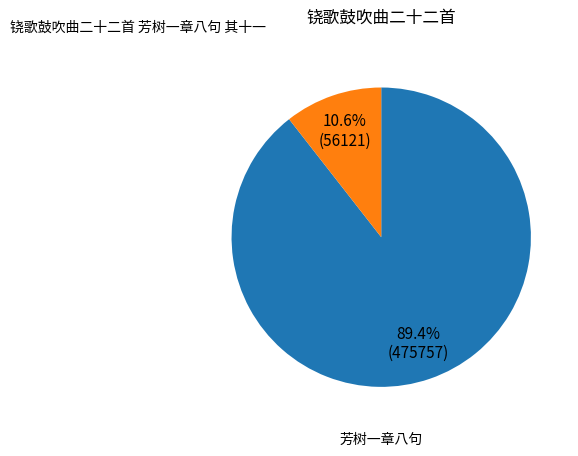

Which category has the smallest portion of the pie?

芳树一章八句